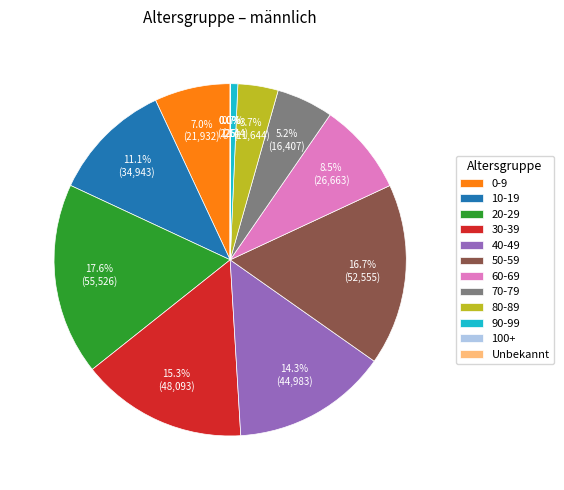

Is there any slice that represents more than half of the pie?

No